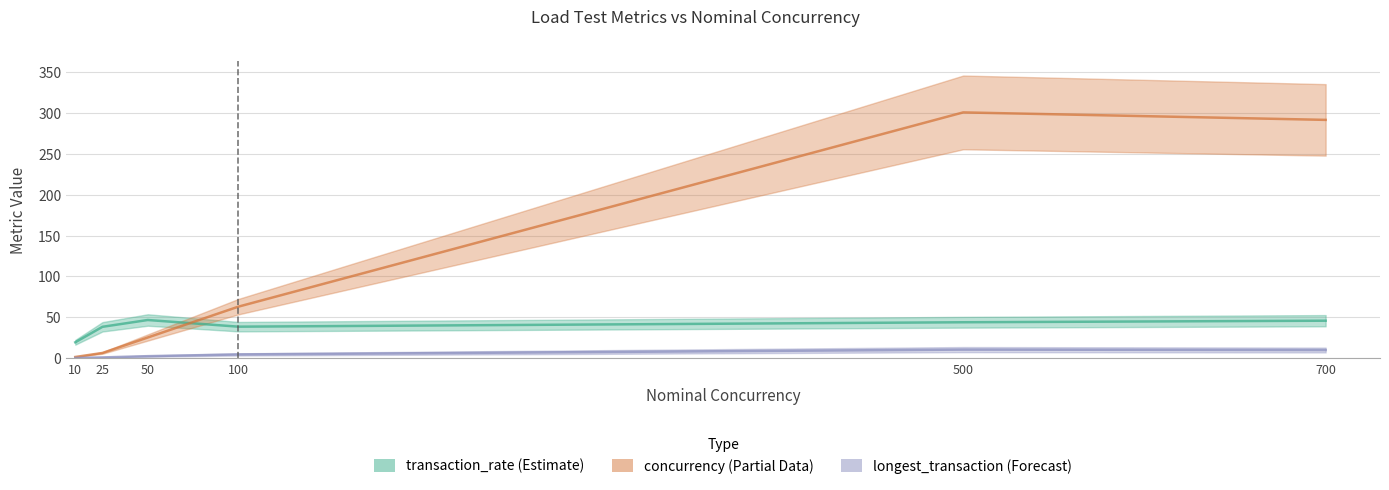

True or false: response_time and transaction_rate cross at least once.

False